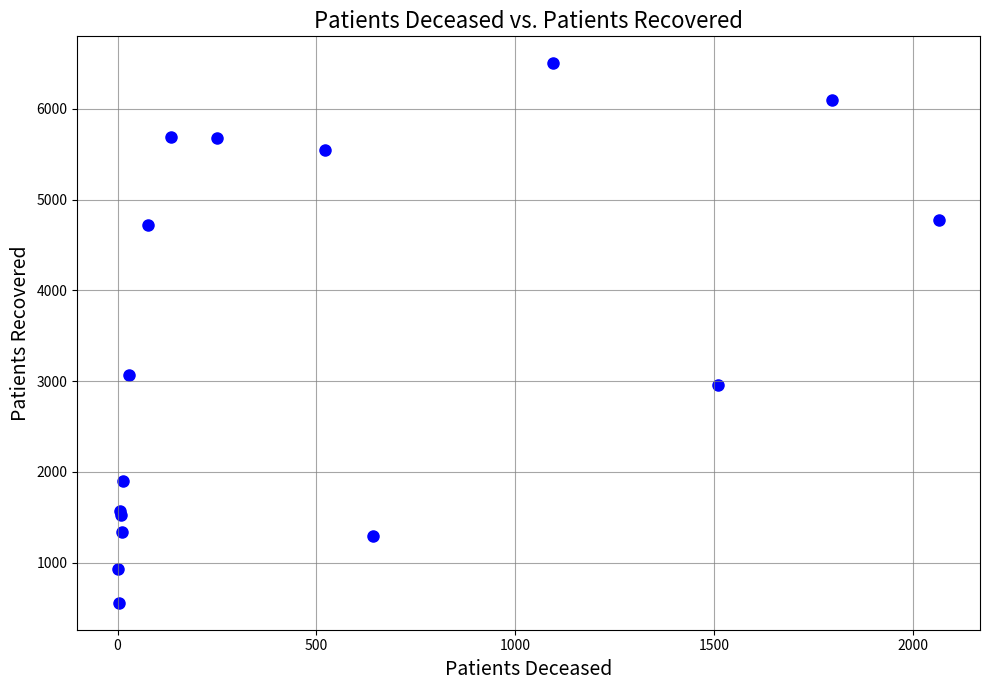

What Y value in the scatter plot is closest to 3530?

3073